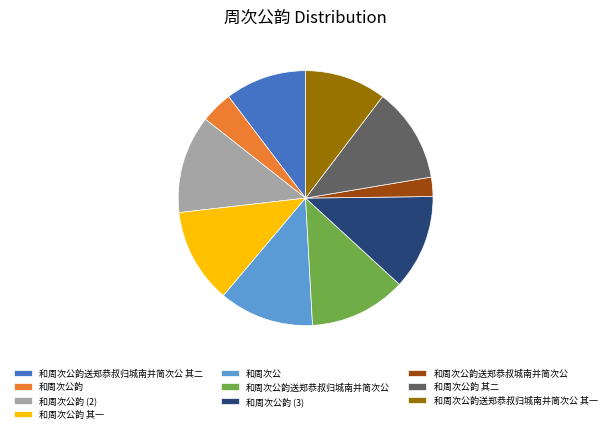

How many segments does this pie chart have?

10